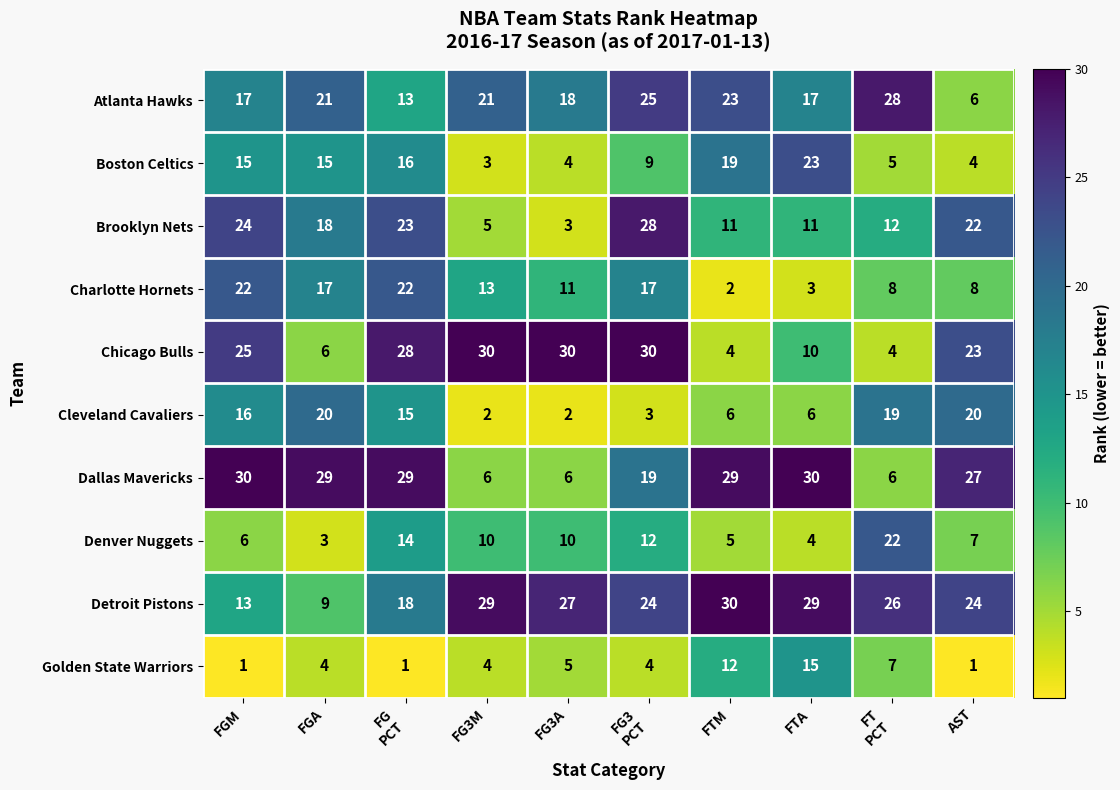

The value of Denver Nuggets at FG3A is 10. True or false?

True